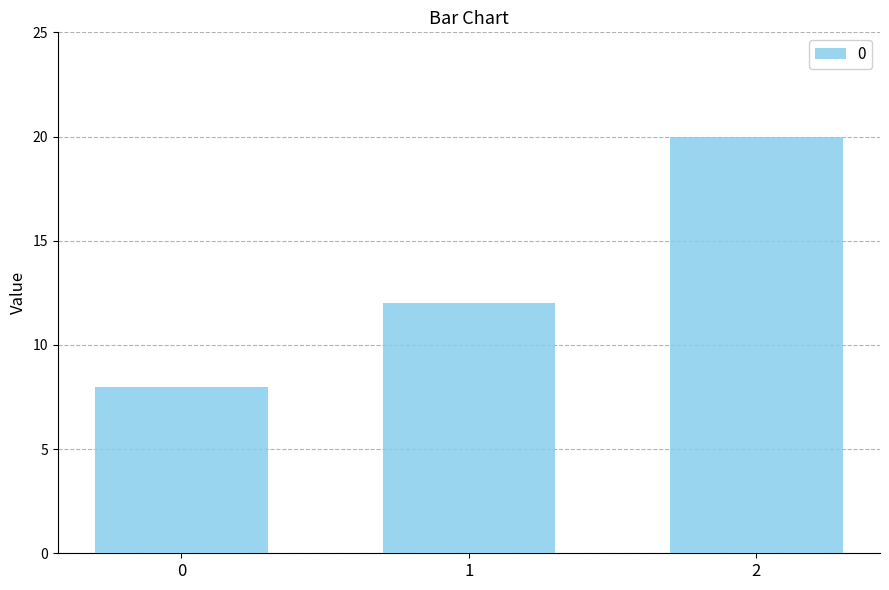

What is the sum of the values at 1 and 2?

32